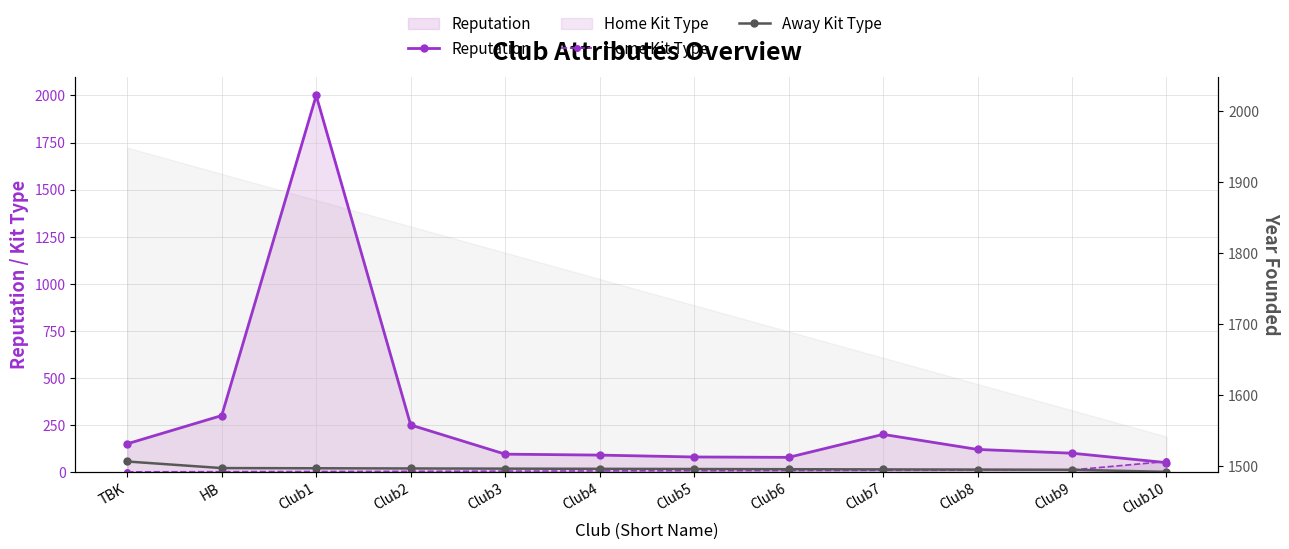

What are all the series names shown in the legend?

Reputation, Home Kit Type, Away Kit Type